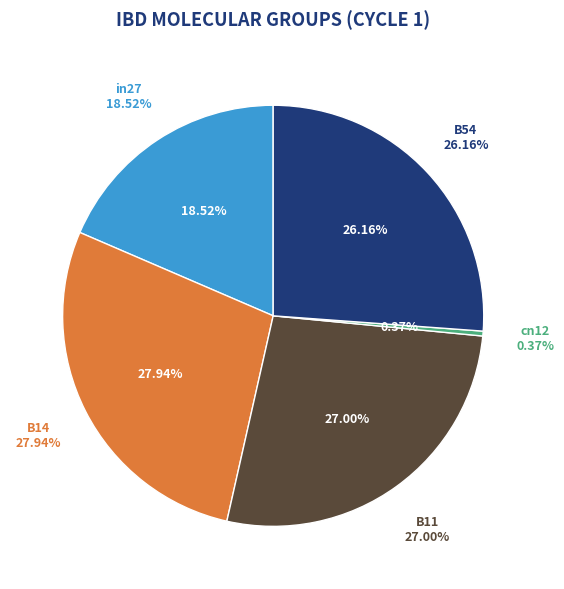

Does any single category account for the majority?

No